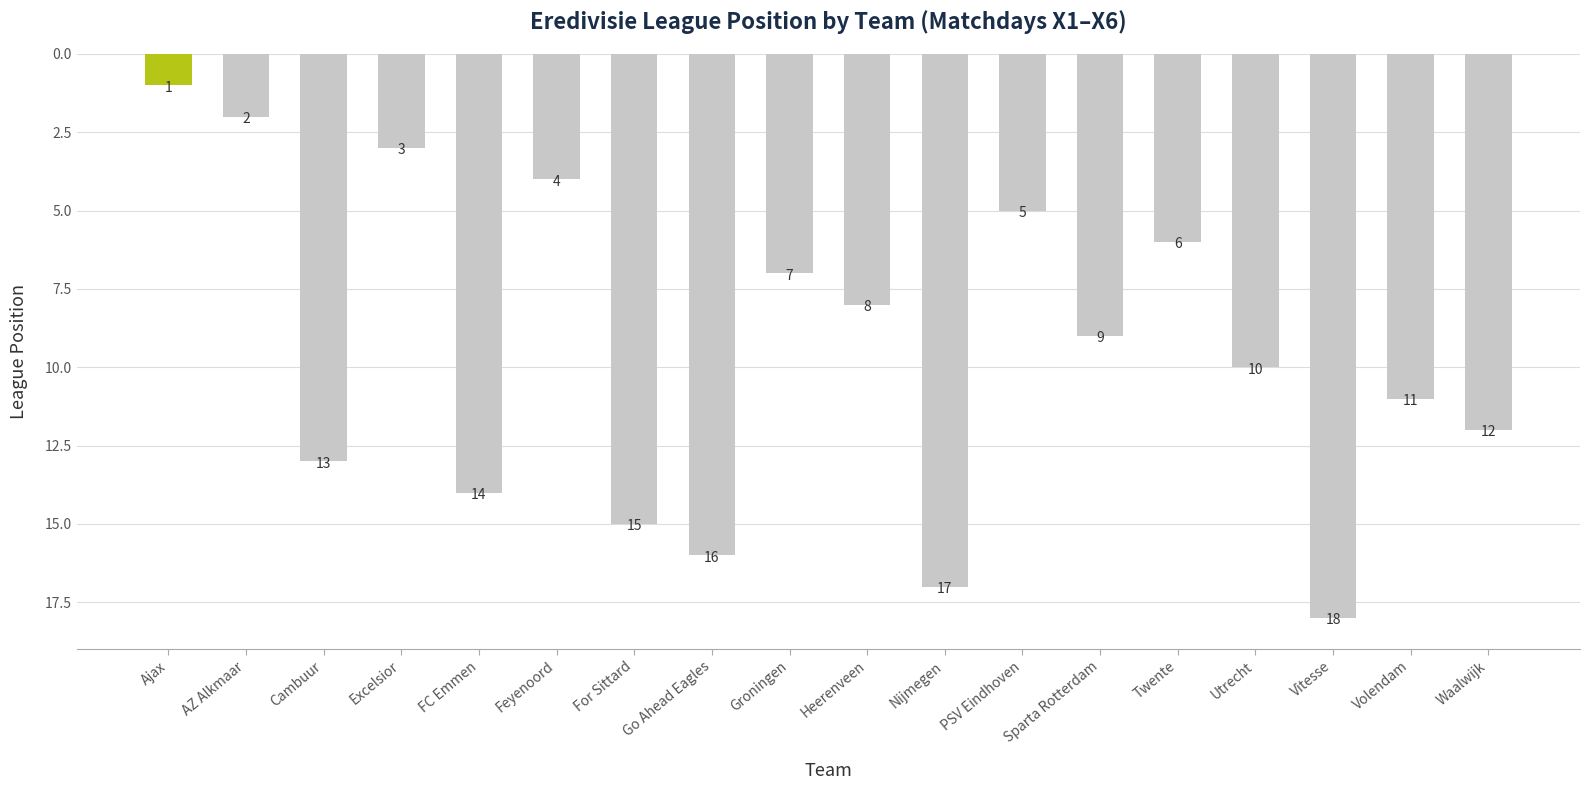

What position from the left is Nijmegen?

11